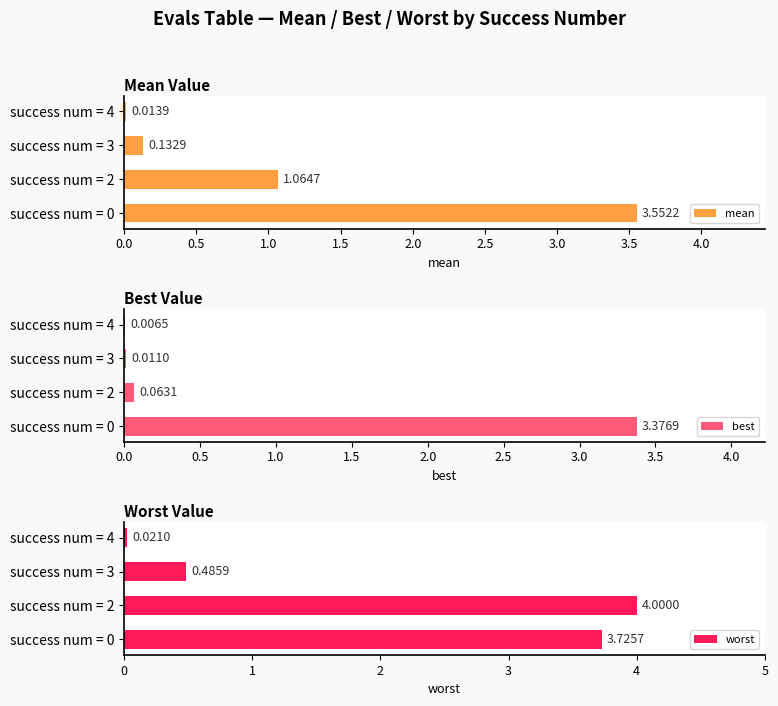

List the series in order of their overall mean, lowest first.

best, mean, worst